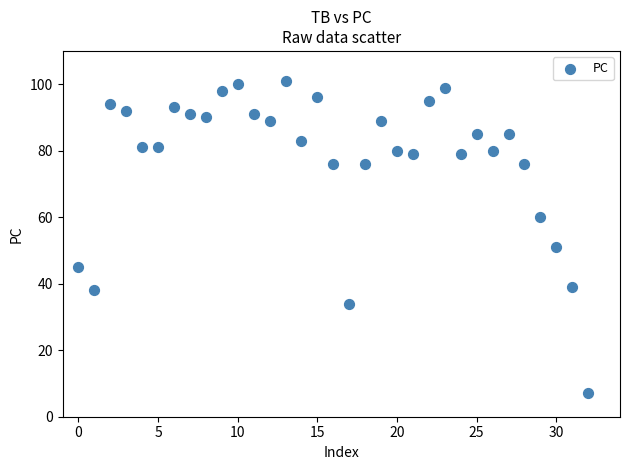

What Y value in the scatter plot is closest to 54?

51